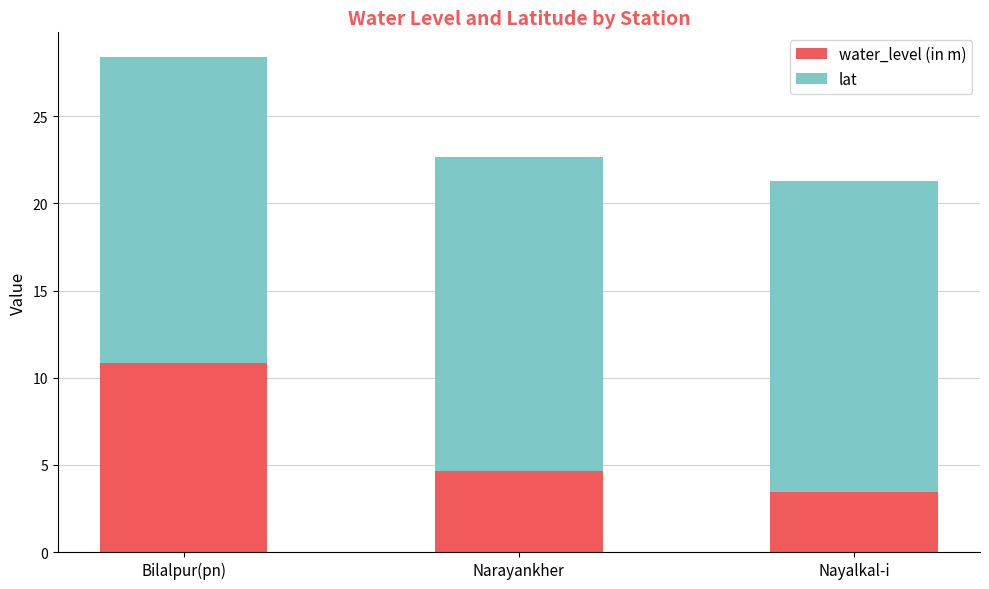

True or false: water_level (in m) has a value of 4.6 at Narayankher.

True